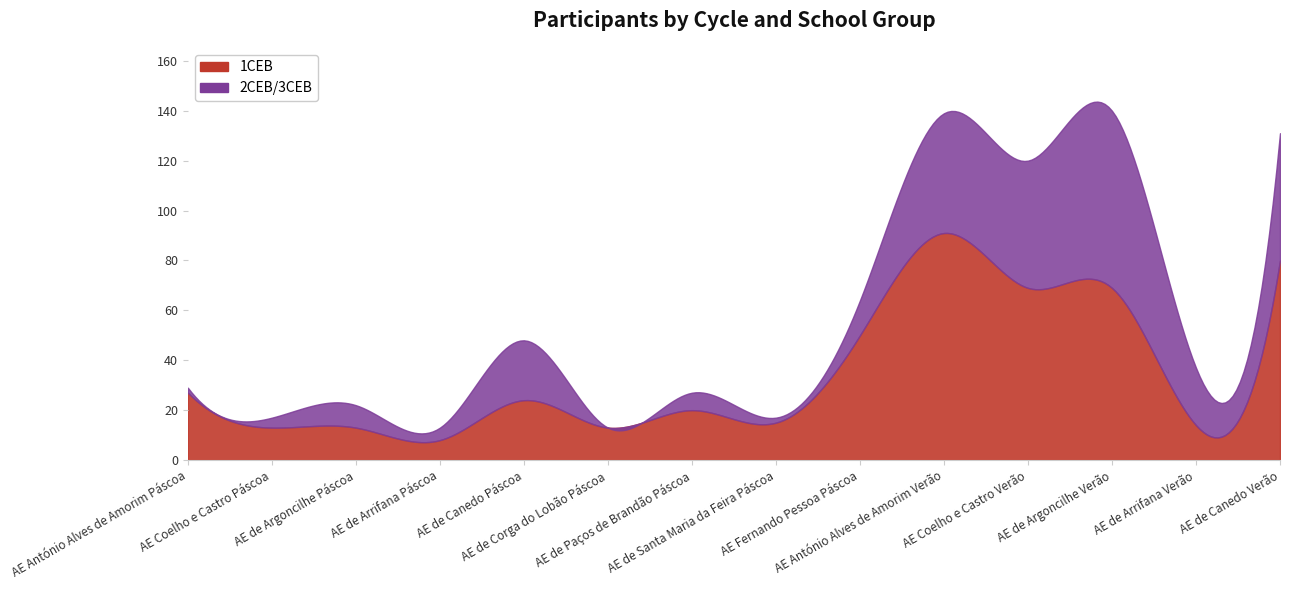

Count the number of categories in the chart.

14